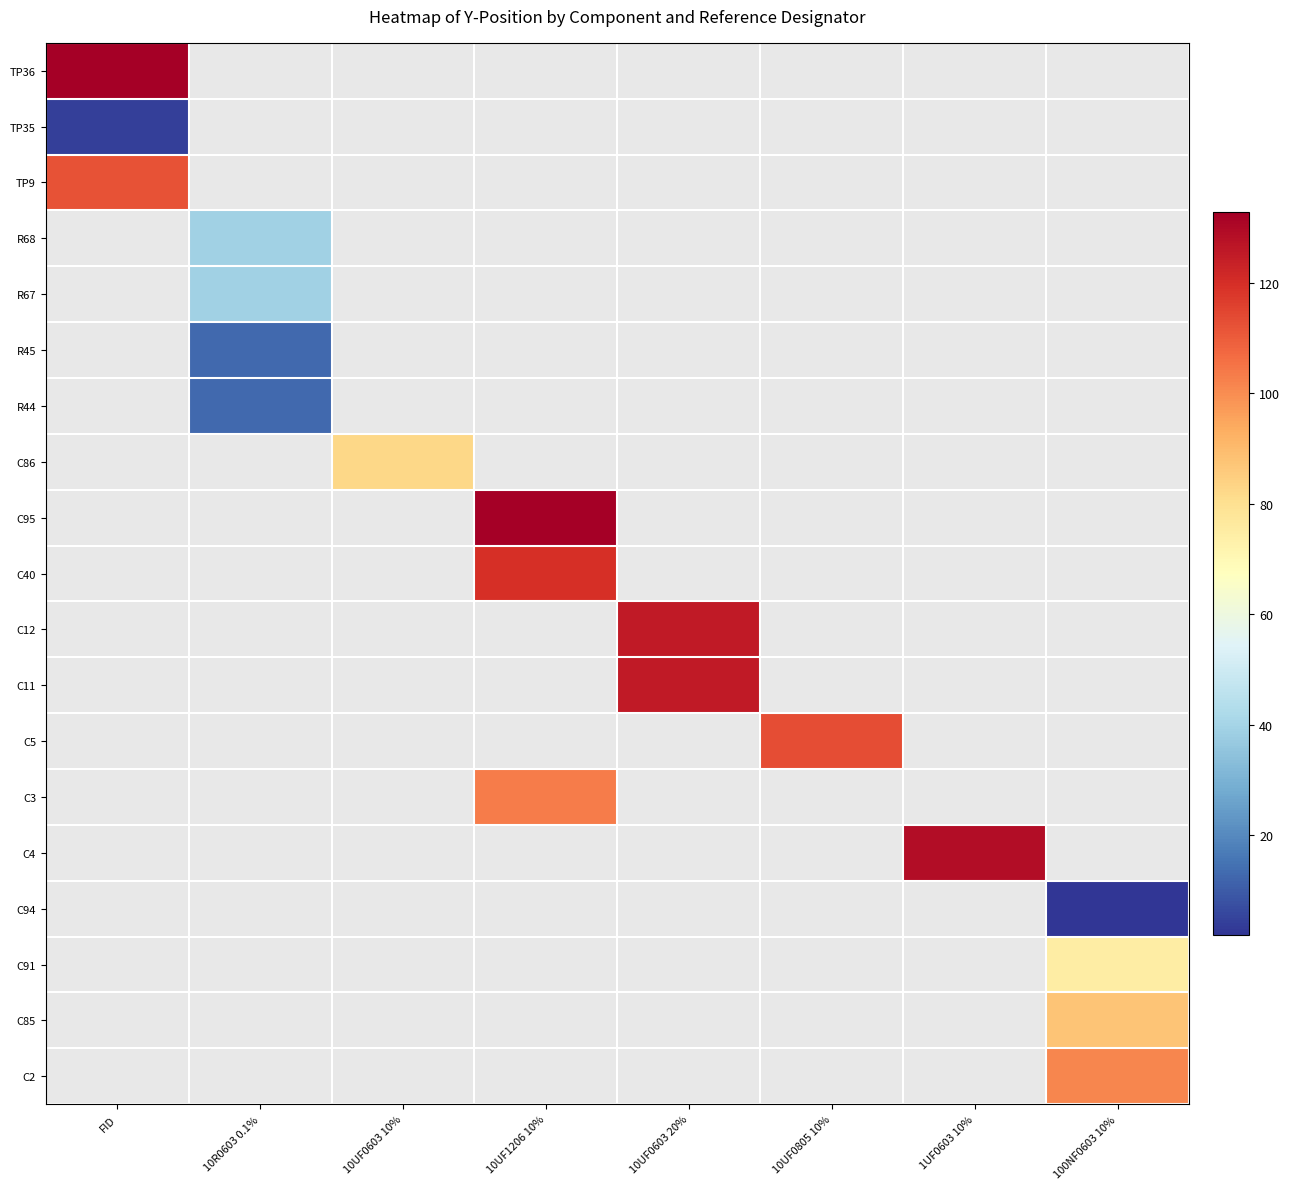

What is the minimum value shown in the chart?

1.9